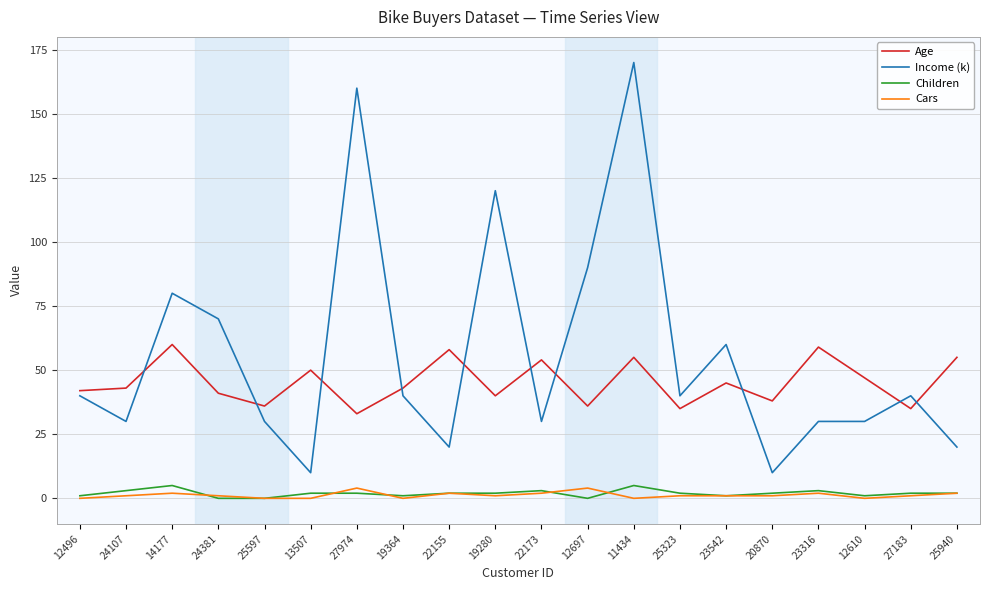

Which series has the widest spread of values?

Income (k)